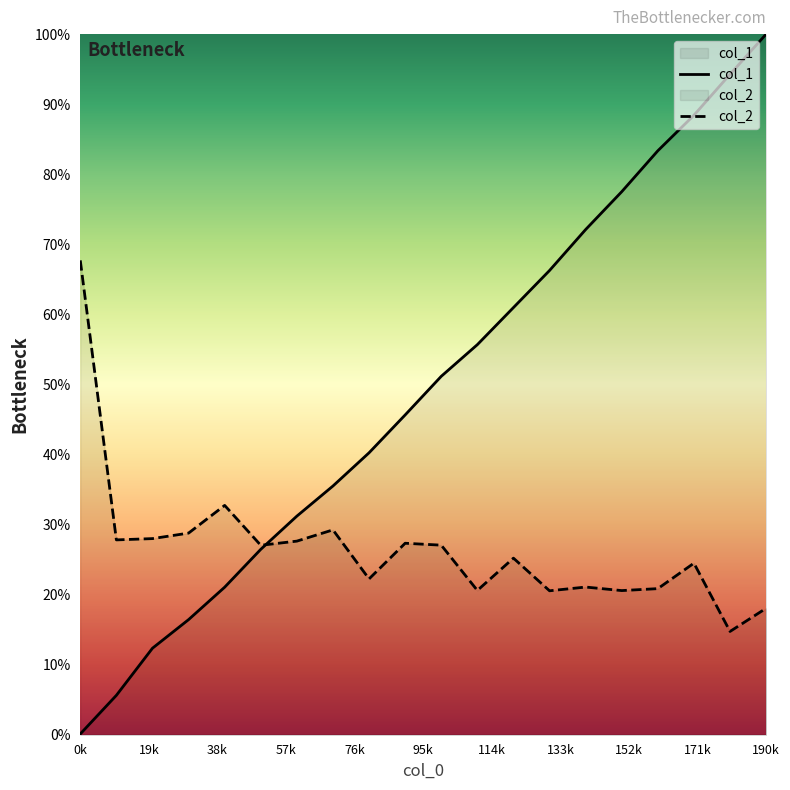

How many times do col_2 and col_1 cross each other?

1